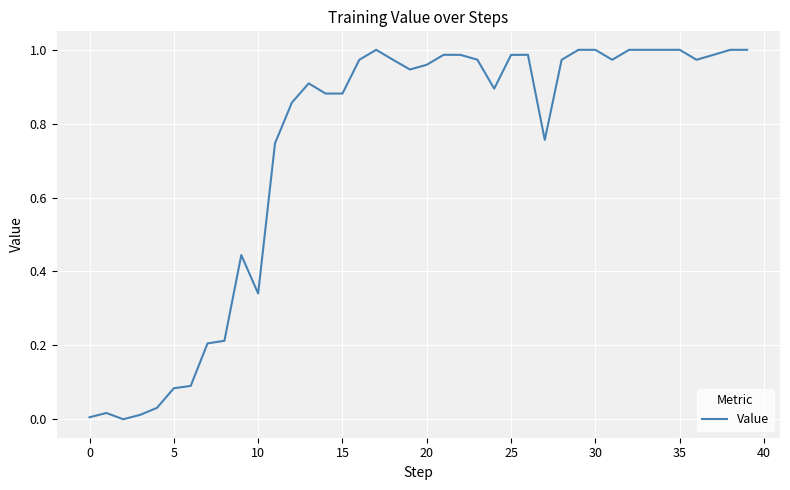

True or false: there are more than 2 points higher than both neighbors.

True